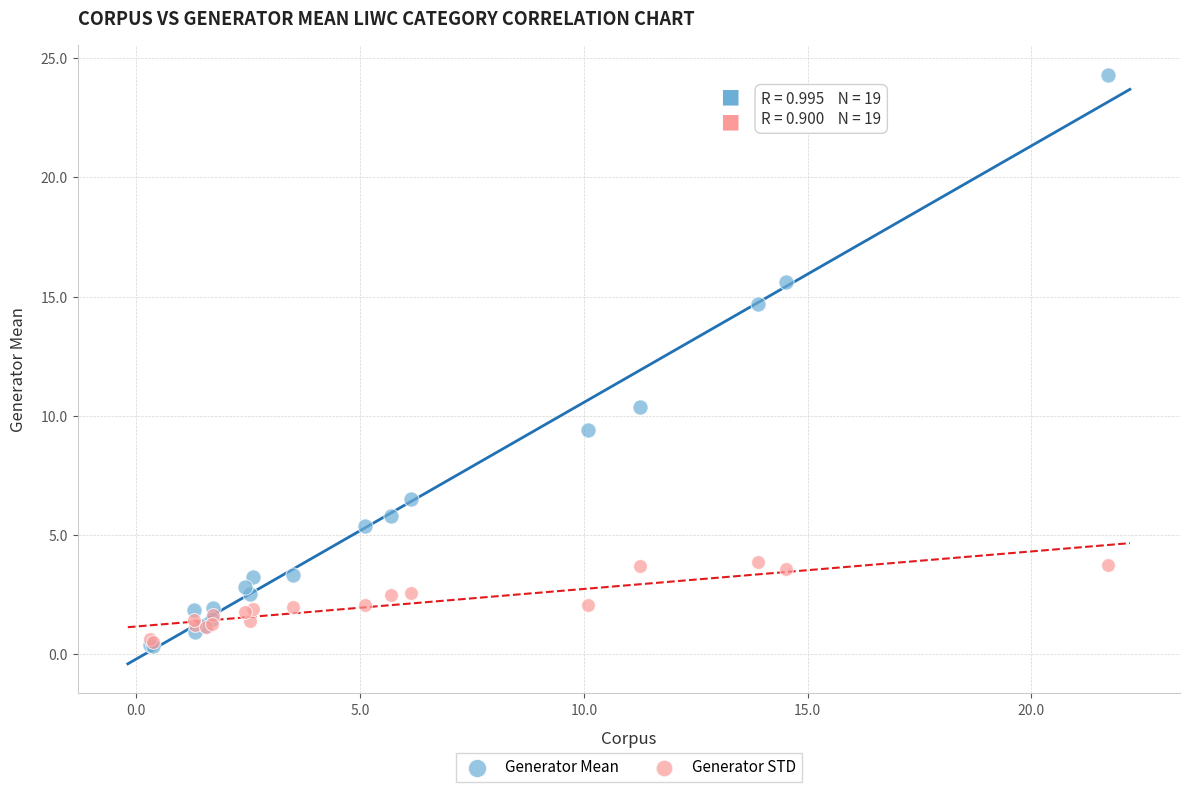

In the Generator Mean series, what Y value is closest to 12?

10.4